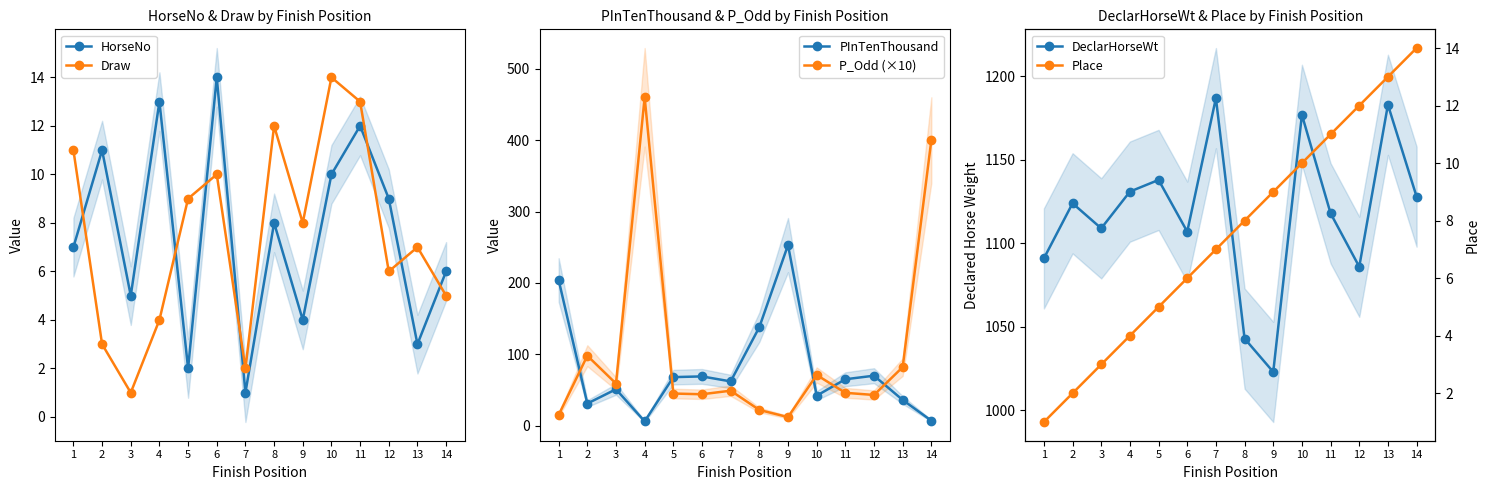

What are all the series names shown in the legend?

HorseNo, Draw, PInTenThousand, P_Odd (×10), DeclarHorseWt, Place